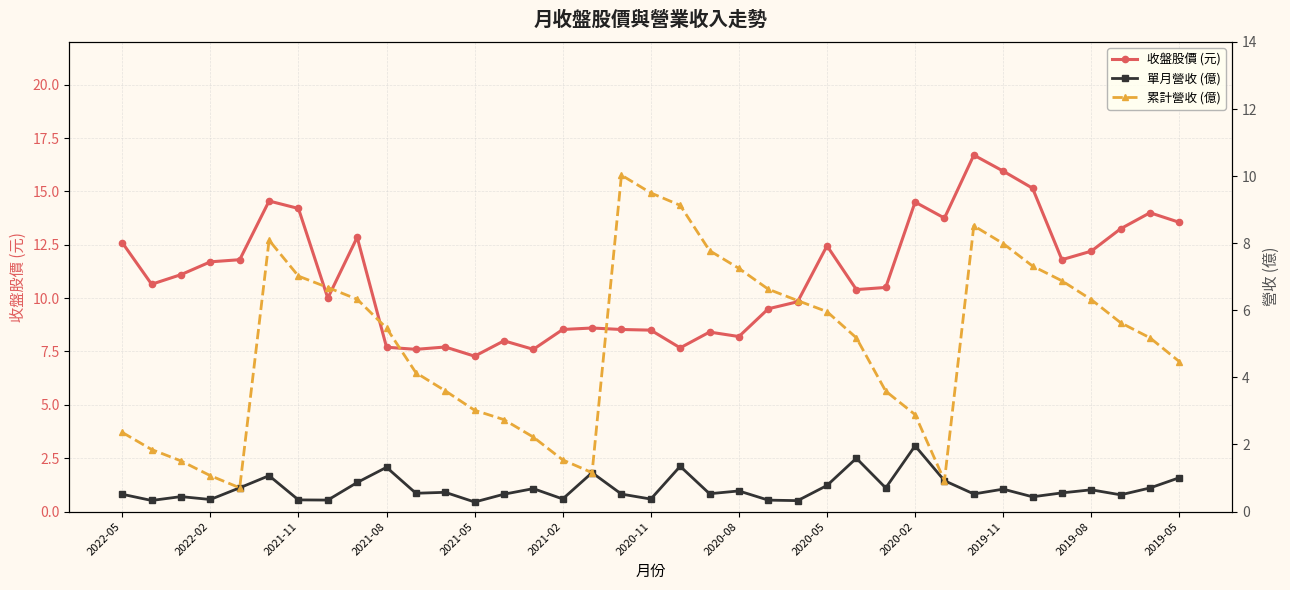

Is it true that 收盤股價 (元) equals 8.5 at 2020-11?

True